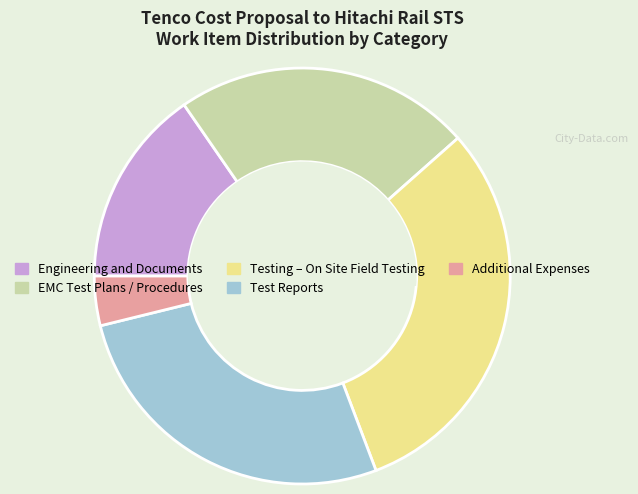

The Engineering and Documents slice represents 15% of the pie. True or false?

True